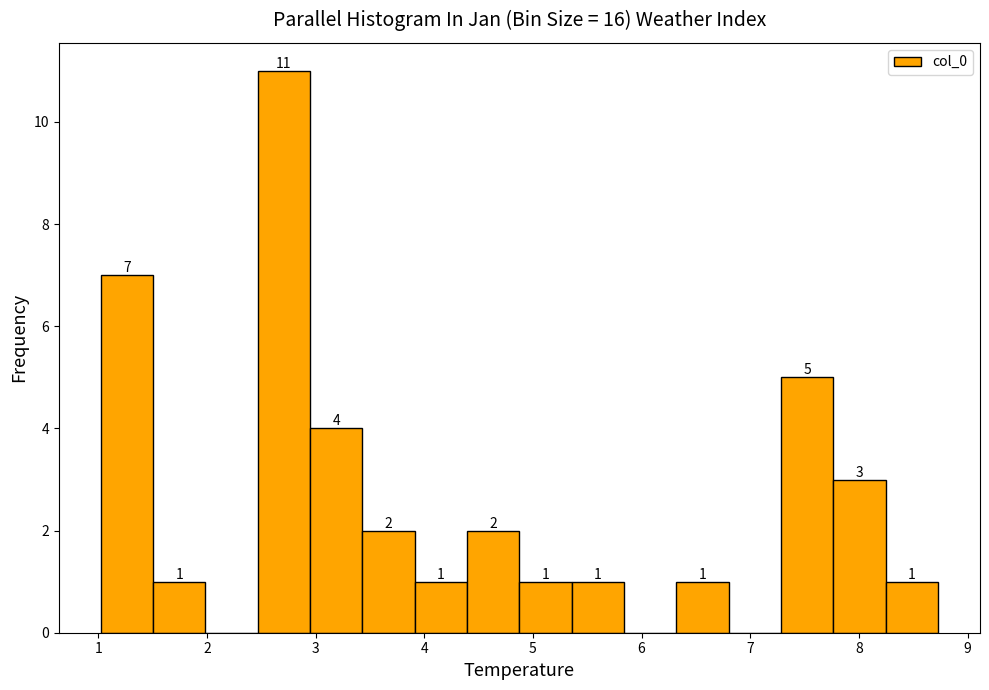

Which range on the x-axis has the tallest bar?

2.5 to 2.9